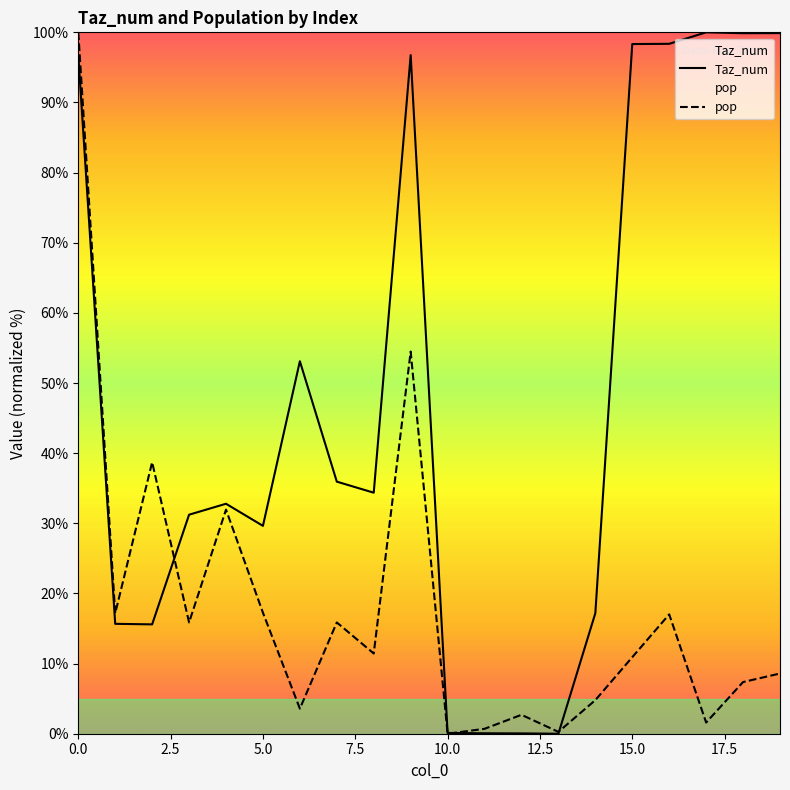

Is the value of pop at 14 greater than the value of Taz_num at 15?

No